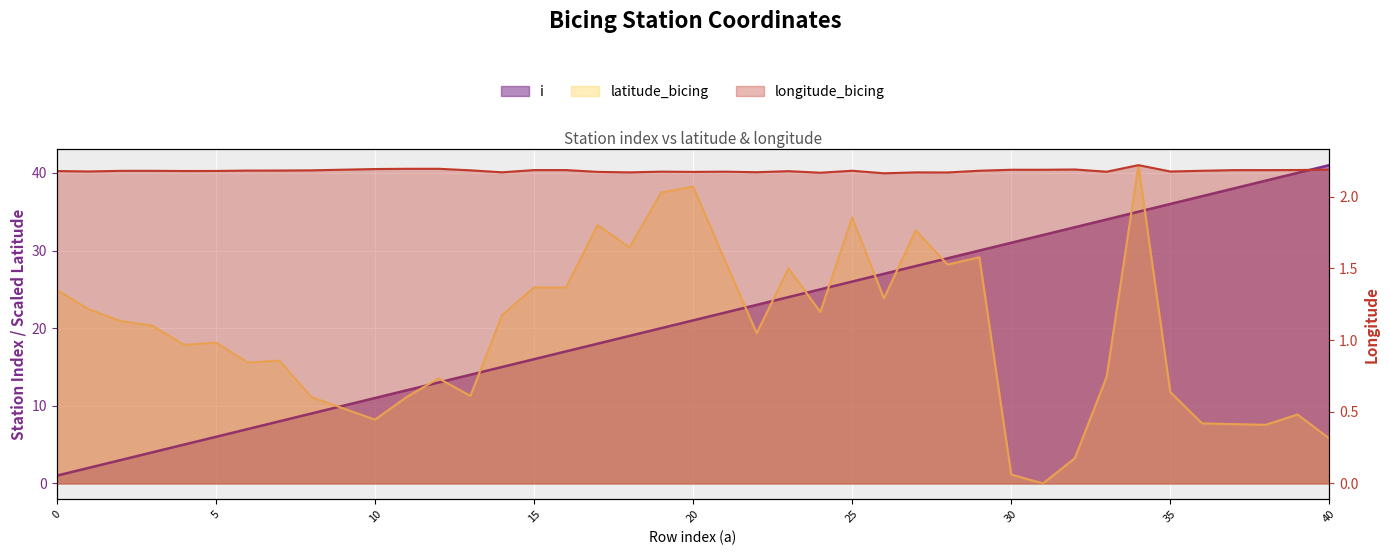

What is the difference between the maximum and second lowest values in the latitude_bicing series?

39.9